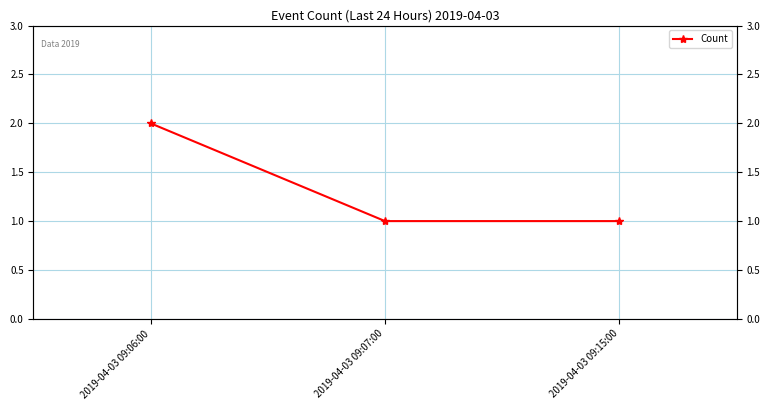

What is the value of the 3rd point from the left?

1